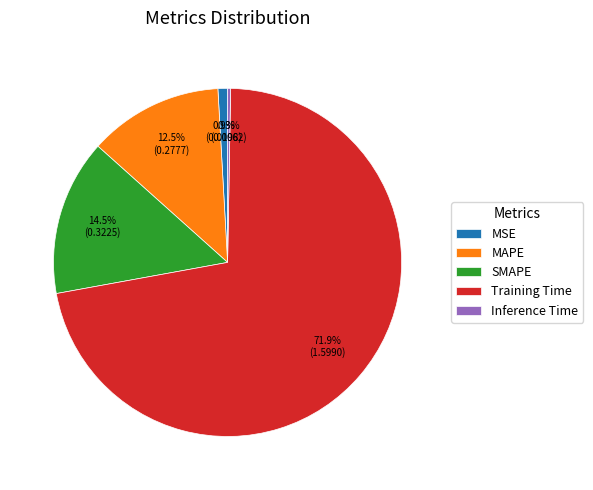

Rank the categories by value from highest to lowest.

Training Time, SMAPE, MAPE, MSE, Inference Time